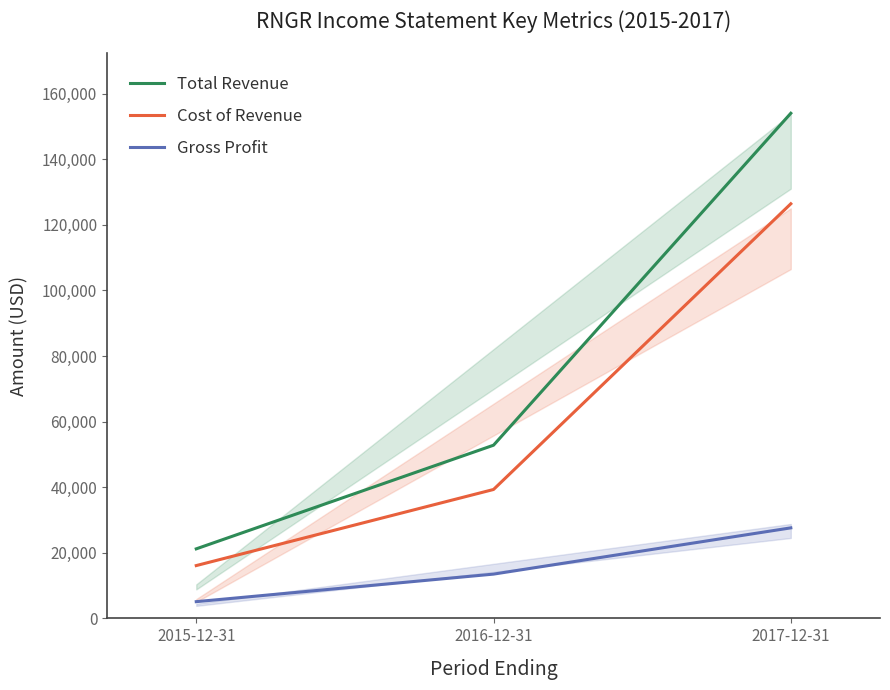

Between 2015-12-31 and 2017-12-31, which is larger?

2017-12-31